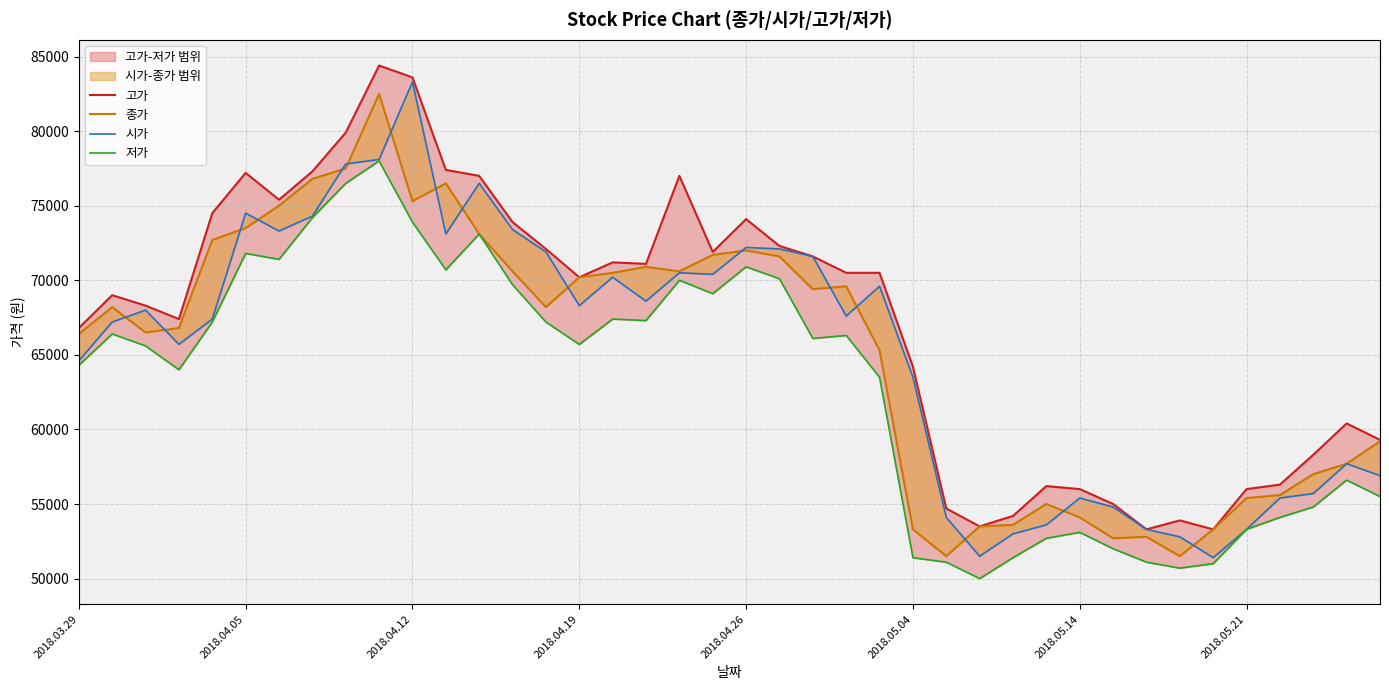

What is the sum of the 시가 values at 2018.05.21 and 2018.05.14?

108700